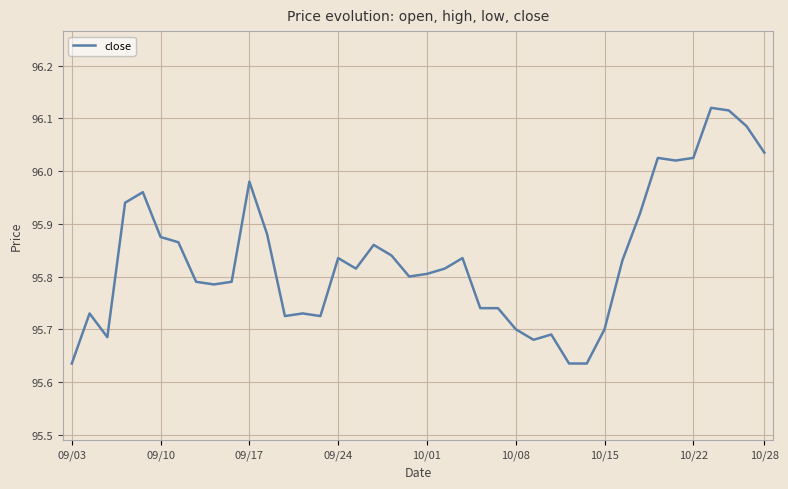

What is the difference between the maximum and minimum values?

0.5